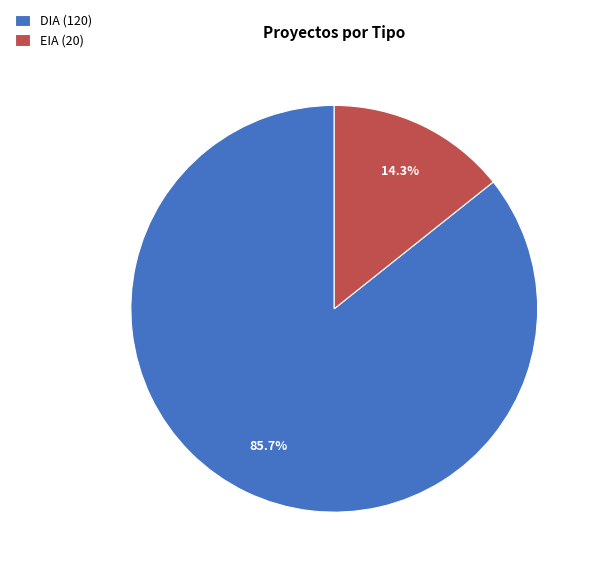

To the nearest percent, what is the difference between the largest and smallest slice percentages?

71%